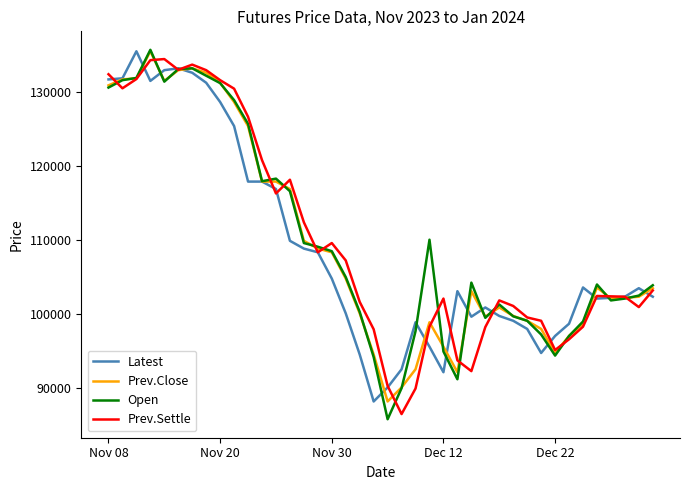

What is the lowest value of the Open series?

85800